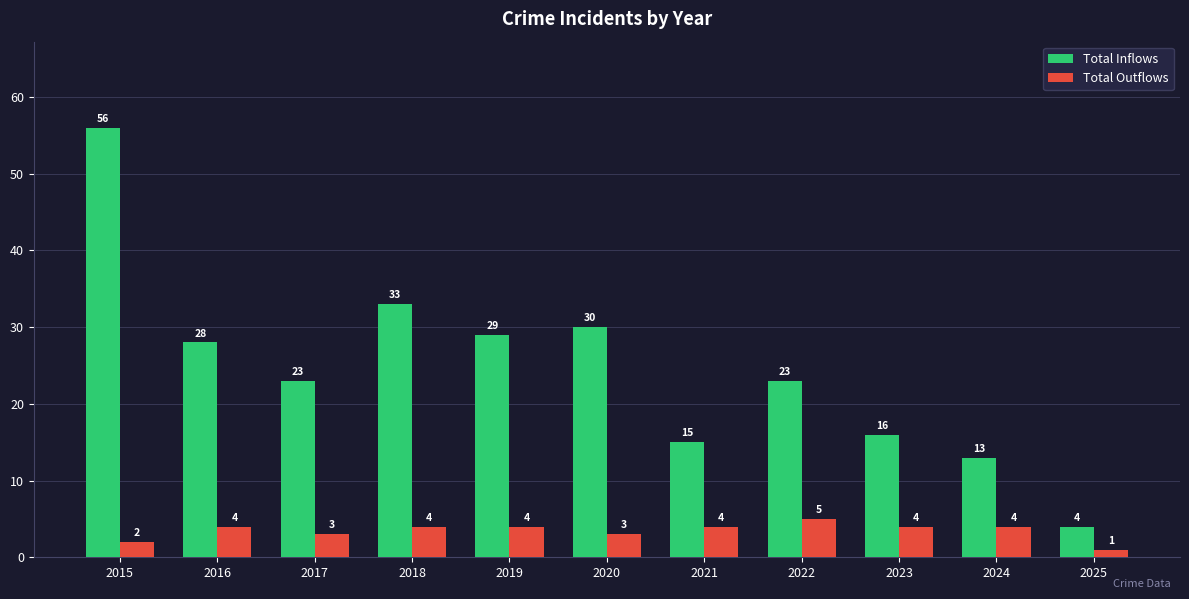

What are all the series names shown in the legend?

Total Inflows, Total Outflows